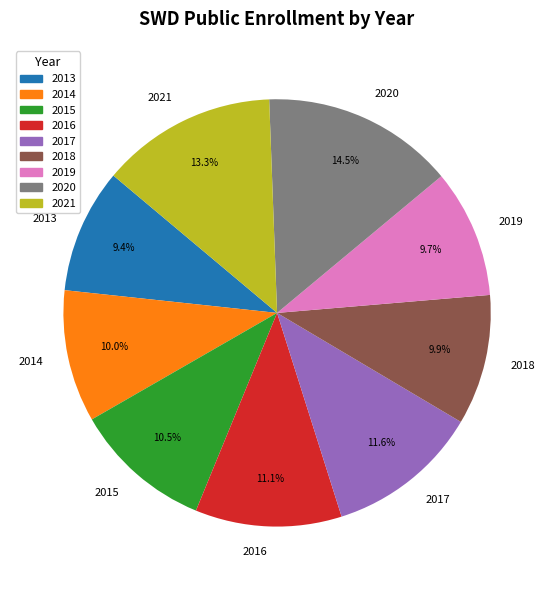

To the nearest percent, what is the average slice percentage?

11%